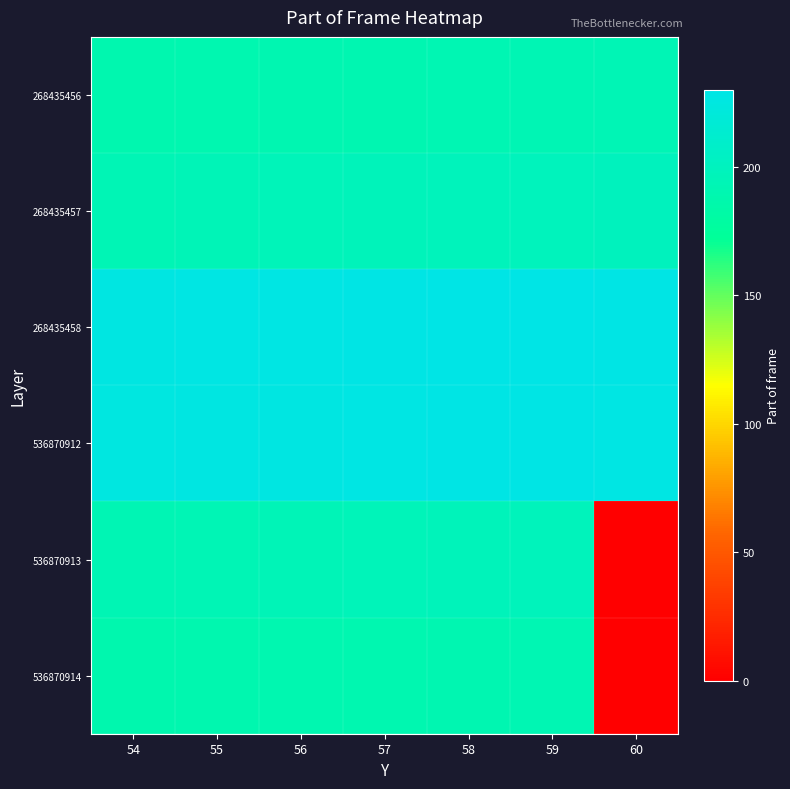

Between 56 and 54, which is larger?

56